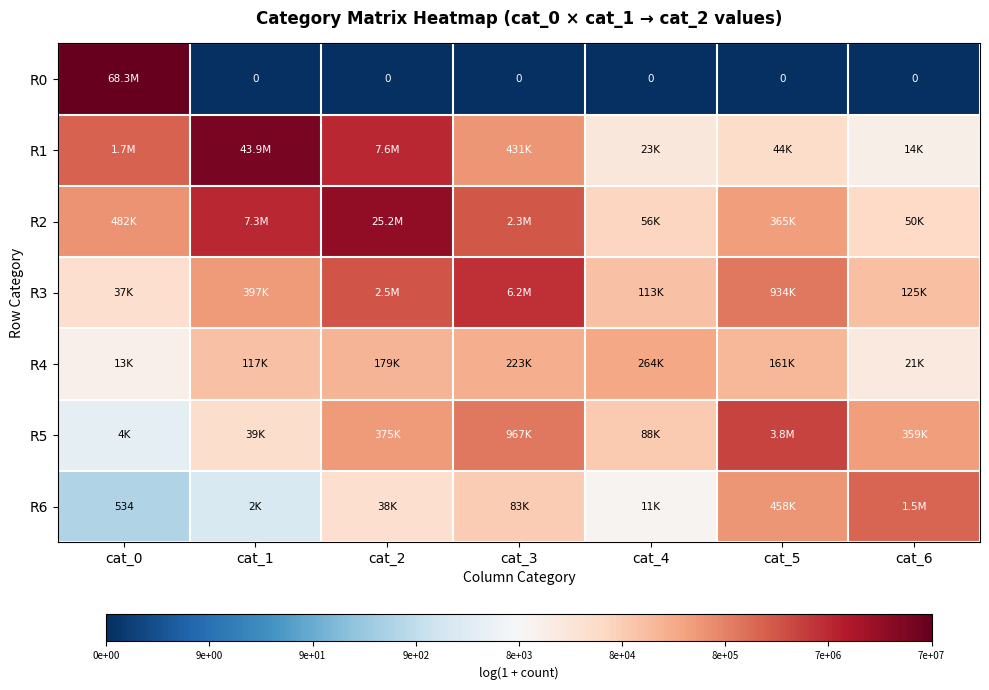

At which label does R5 reach its minimum?

cat_0